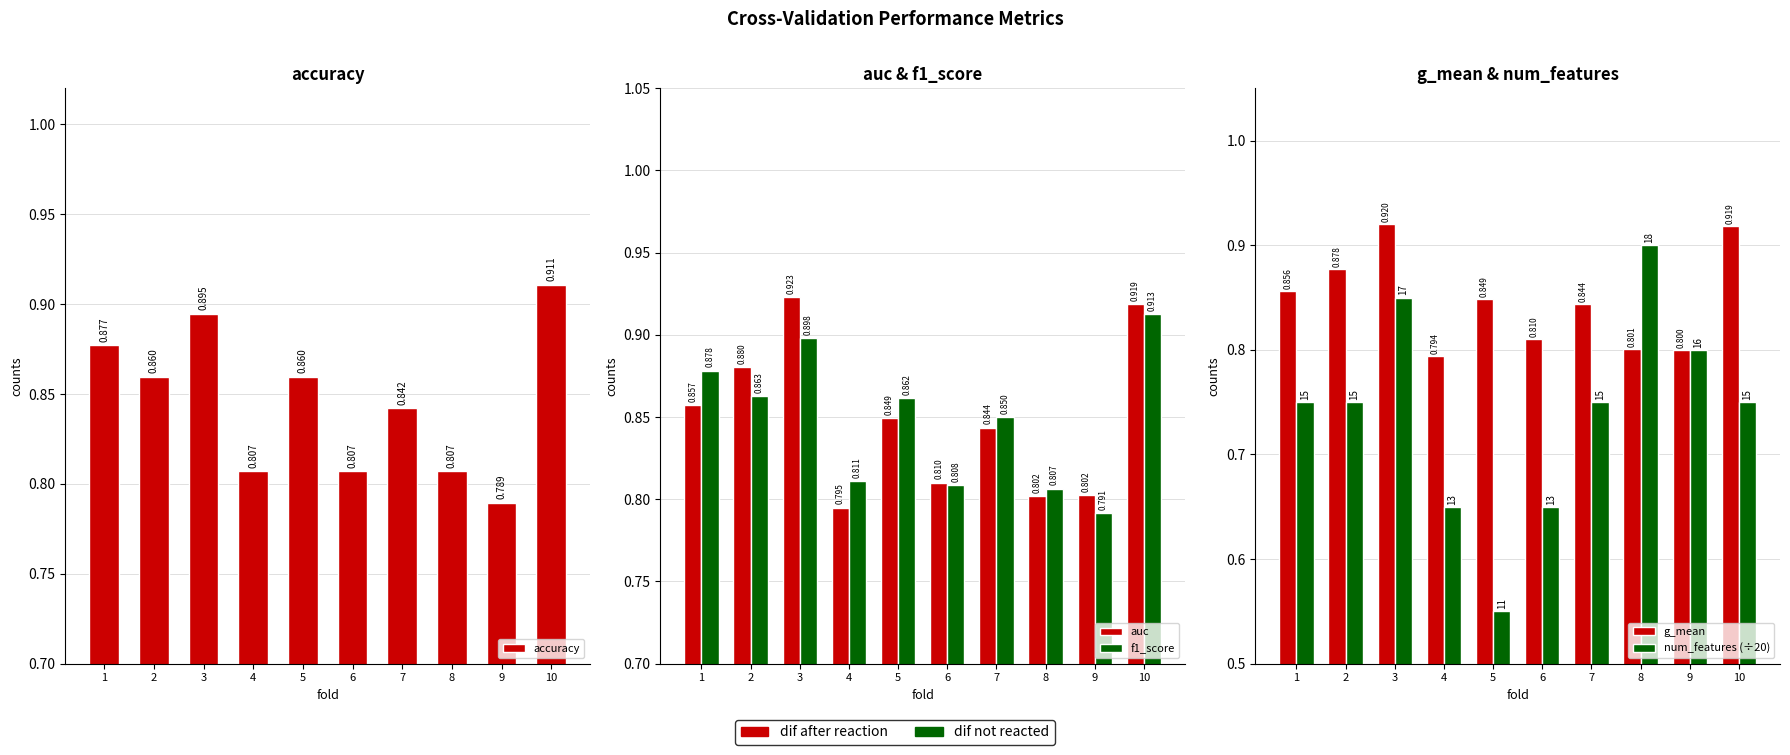

True or false: num_features (÷20) has a value of 0.9 at 8.

True